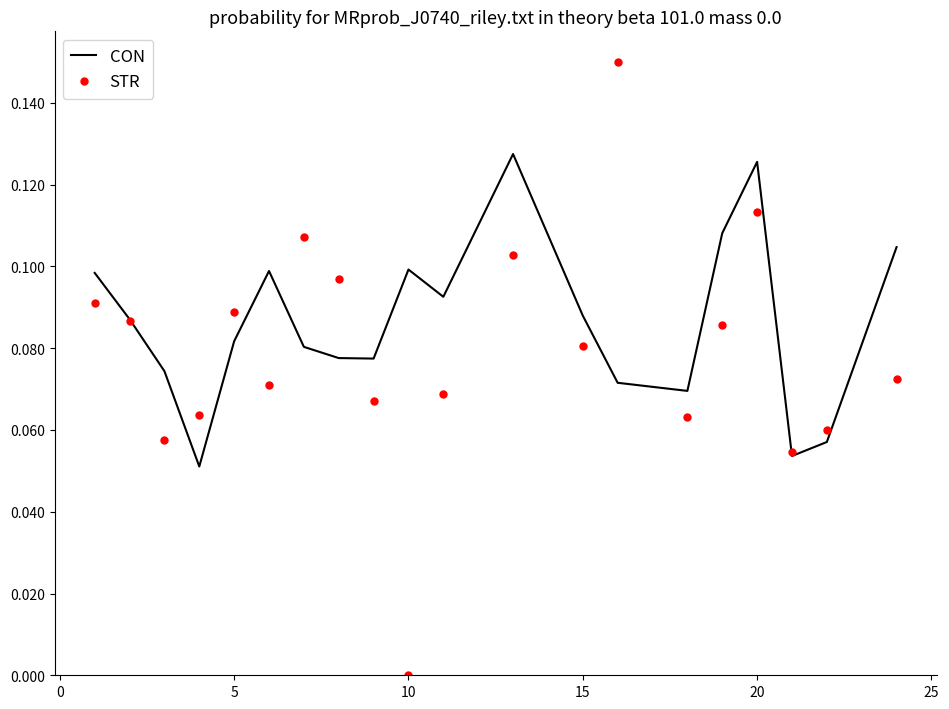

Which series has the largest total across all categories?

CON